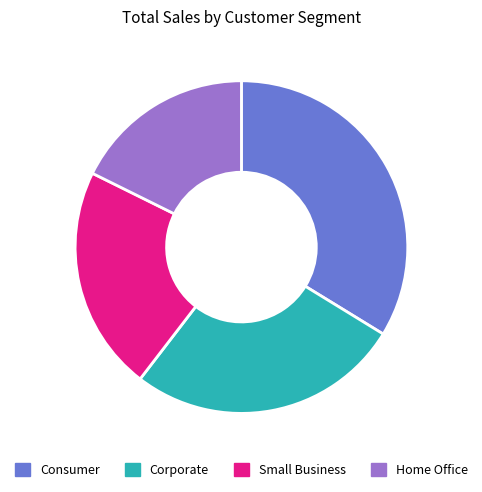

Which slice is the smallest?

Home Office